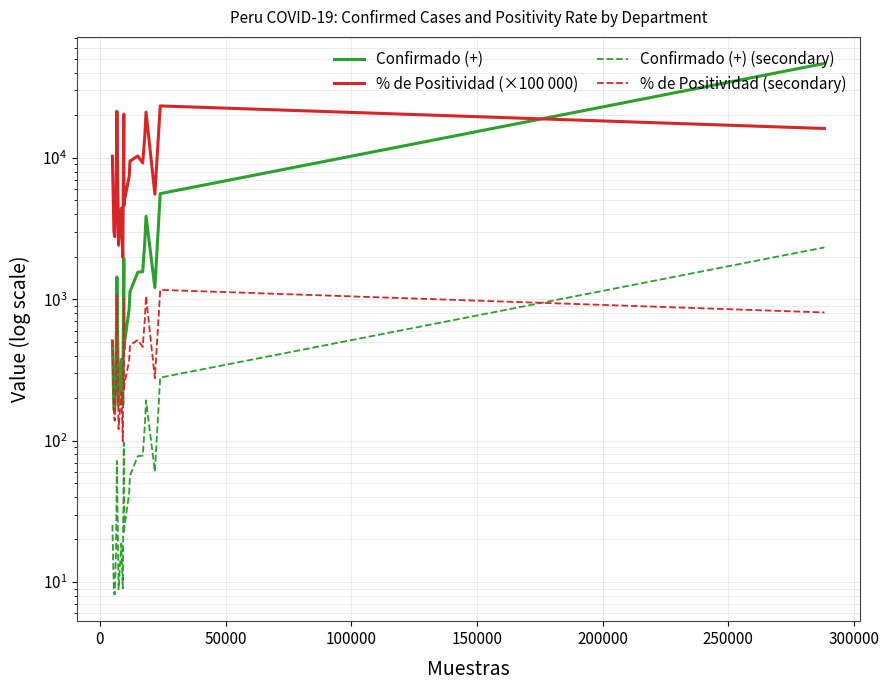

What is the minimum value shown in the chart?

8.2